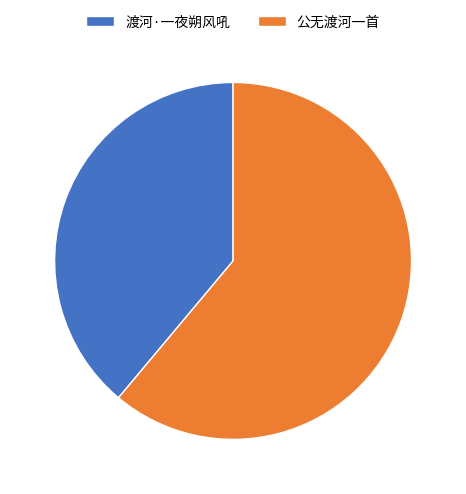

Approximately how many times larger is the value at 渡河·一夜朔风吼 compared to 公无渡河一首?

0.6